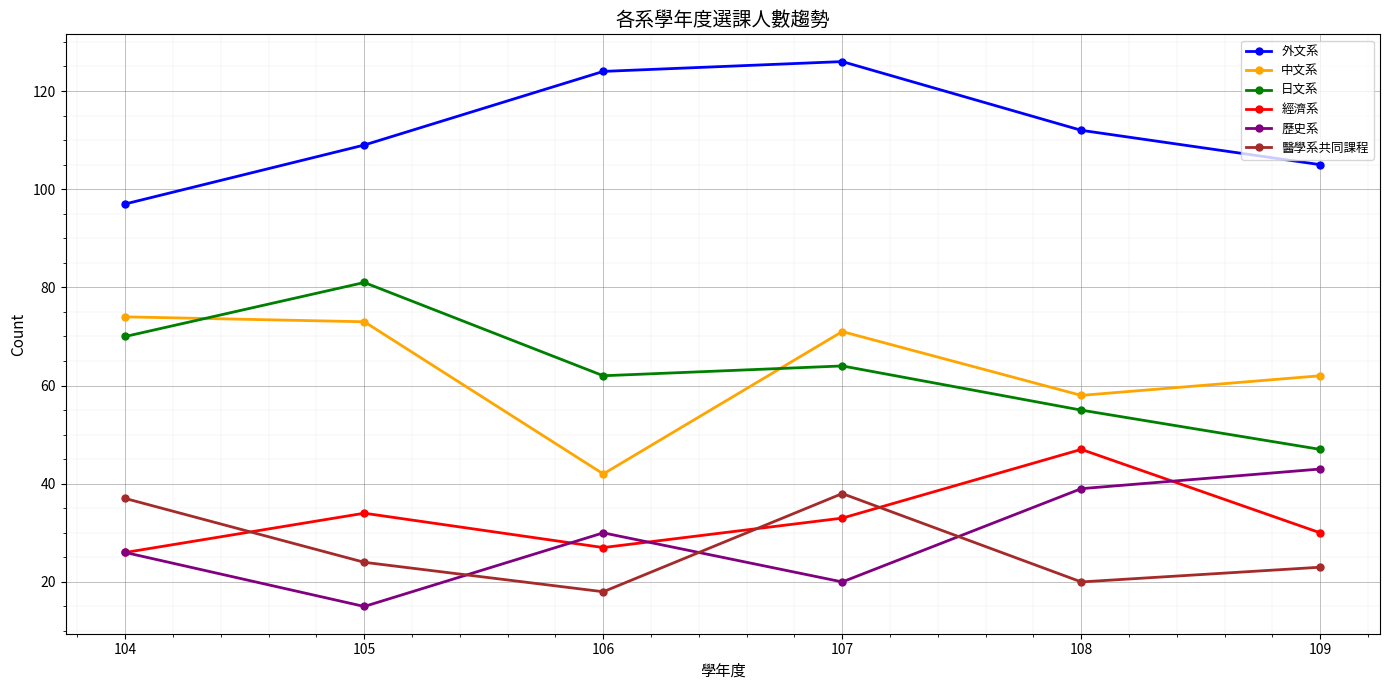

At which category is the sum across all series the highest?

107